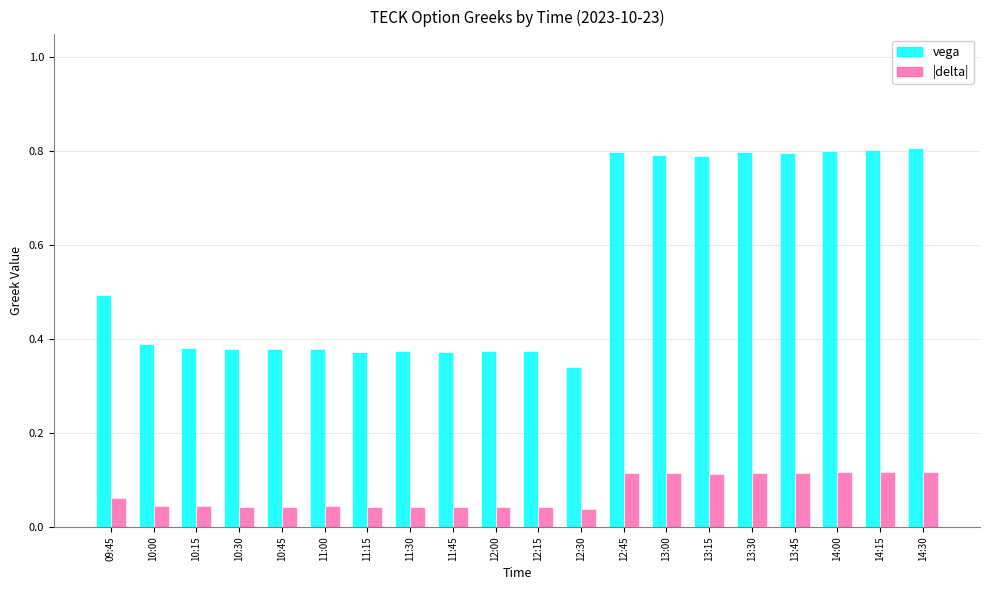

True or false: vega has a value of 0.6 at 11:00.

False